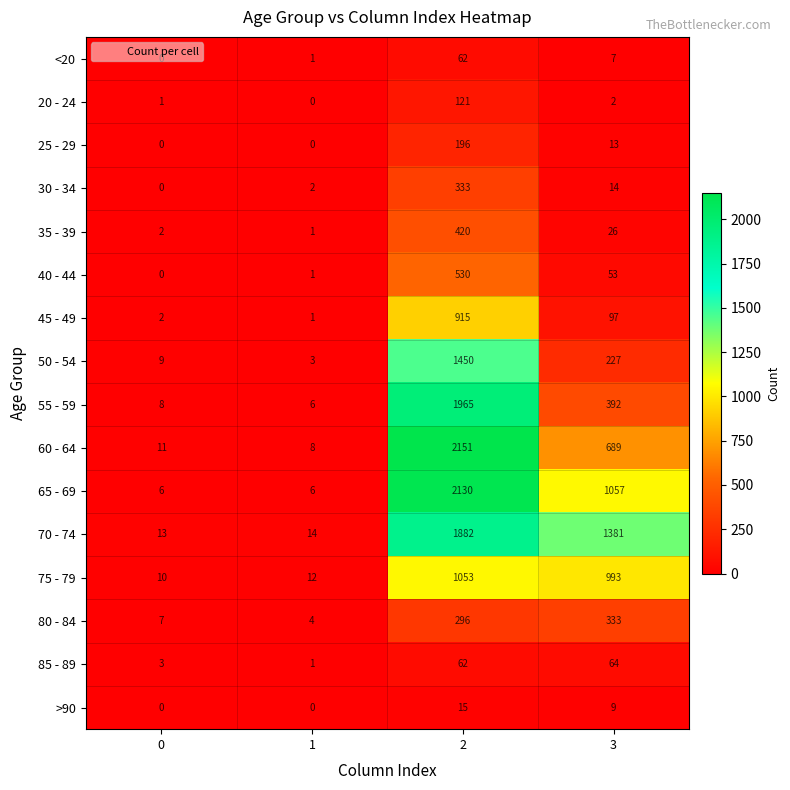

At which category is the sum across all series the highest?

2